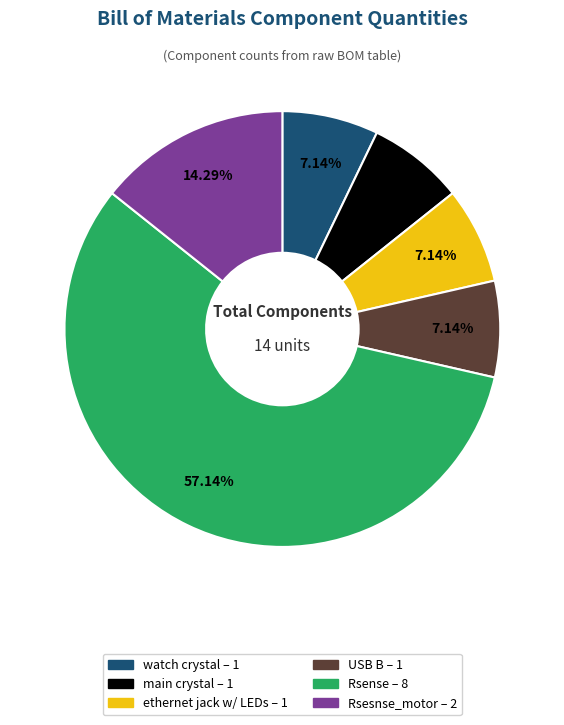

Which has a higher value, Rsesnse_motor or USB B?

Rsesnse_motor